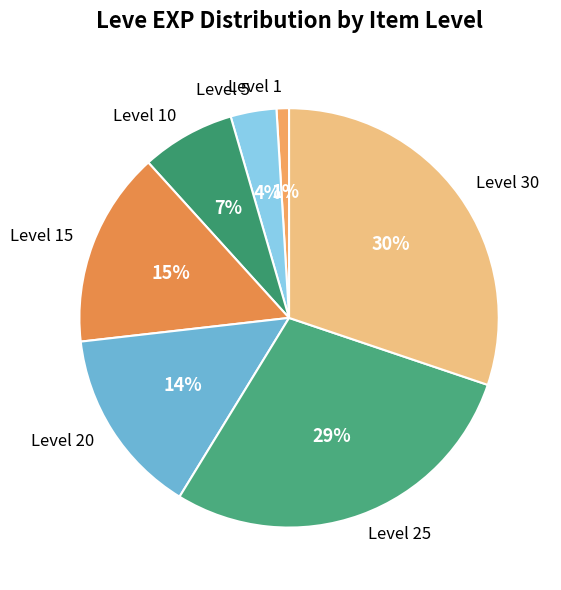

Which category has the smallest portion of the pie?

Level 1